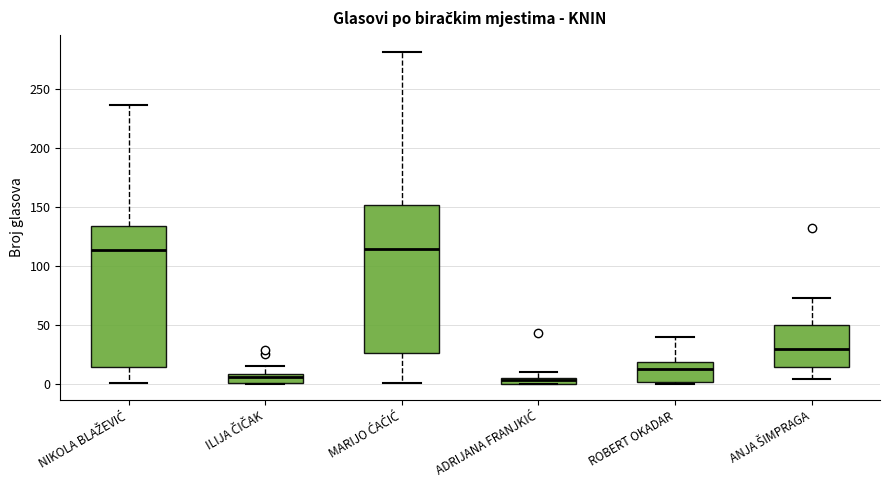

Comparing the boxes themselves (not the whiskers), which one is the tallest?

MARIJO ĆAĆIĆ